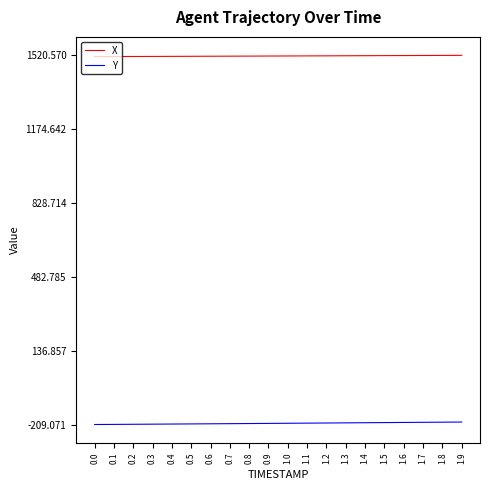

What value does the Y series have at 0.3?

-207.4